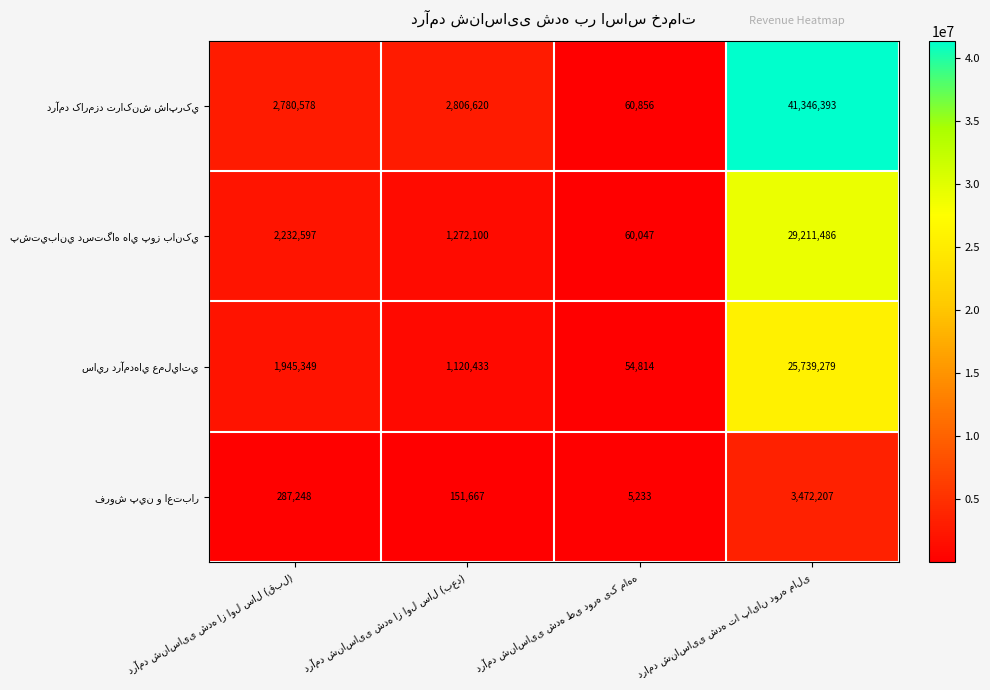

What is the maximum value shown in the chart?

41346393